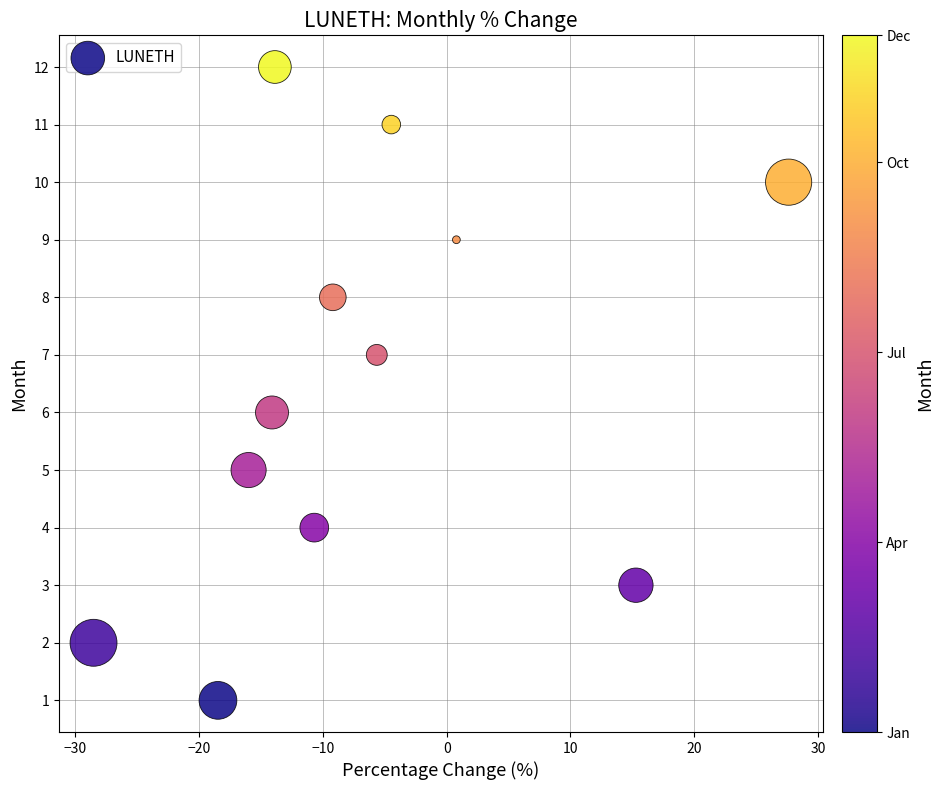

What is the range of Y values (max minus min)?

11